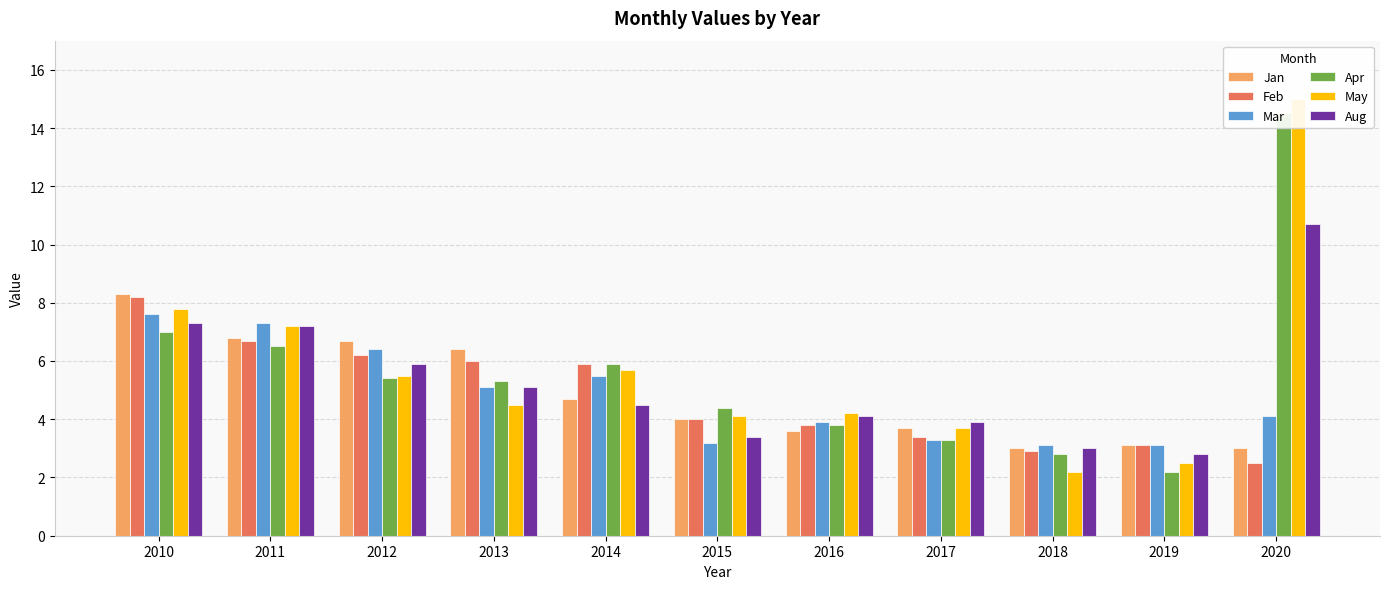

Reading right to left, transcribe all the data shown in this chart.

Jan: 3.0	3.1	3.0	3.7	3.6	4.0	4.7	6.4	6.7	6.8	8.3
Feb: 2.5	3.1	2.9	3.4	3.8	4.0	5.9	6.0	6.2	6.7	8.2
Mar: 4.1	3.1	3.1	3.3	3.9	3.2	5.5	5.1	6.4	7.3	7.6
Apr: 14.5	2.2	2.8	3.3	3.8	4.4	5.9	5.3	5.4	6.5	7.0
May: 15.0	2.5	2.2	3.7	4.2	4.1	5.7	4.5	5.5	7.2	7.8
Aug: 10.7	2.8	3.0	3.9	4.1	3.4	4.5	5.1	5.9	7.2	7.3